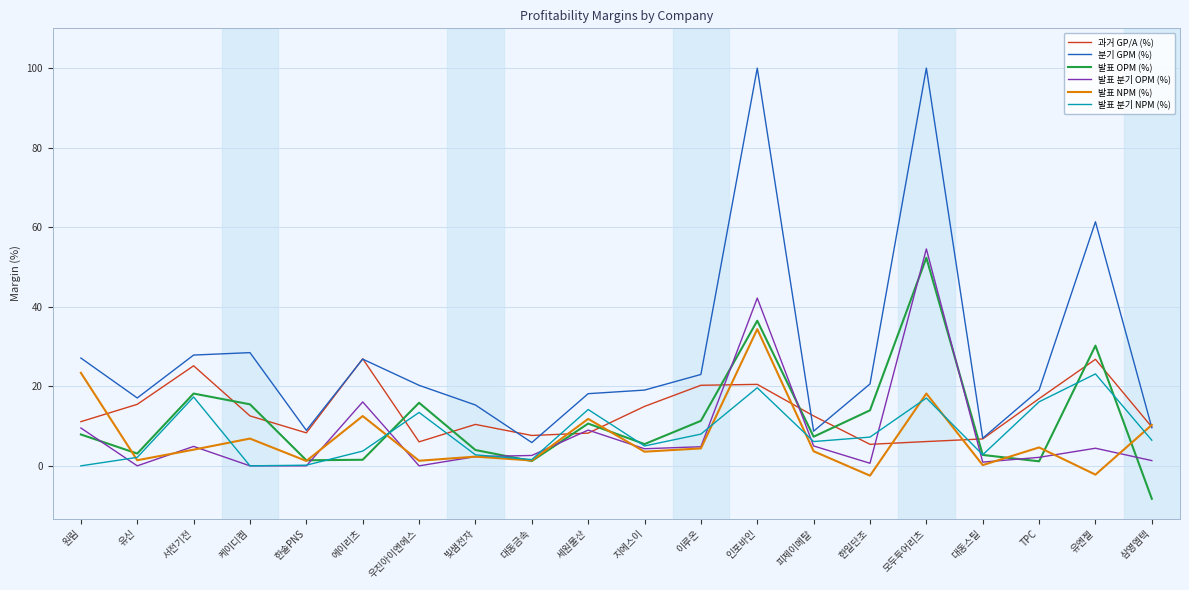

Is it true that 분기 GPM (%) equals 47.6 at 에이리츠?

False